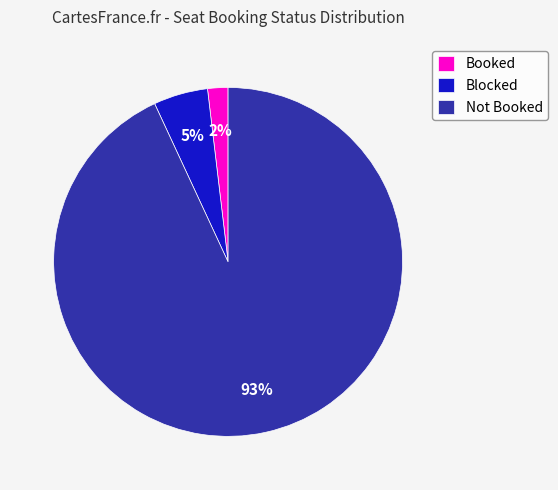

What is the smallest slice in the pie chart?

Booked